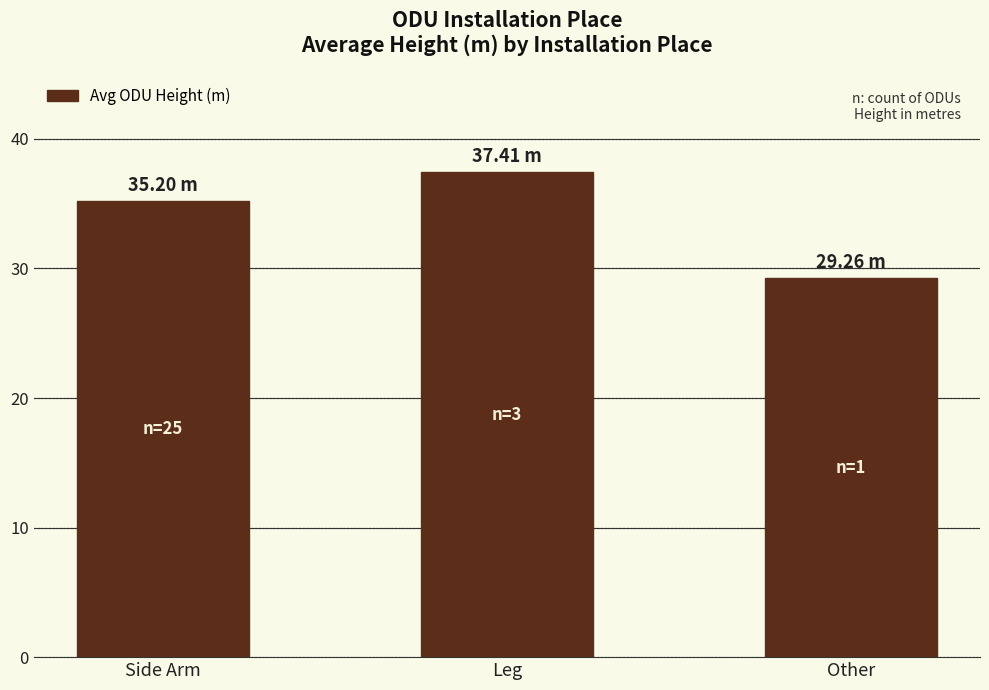

What is the average value?

34.0